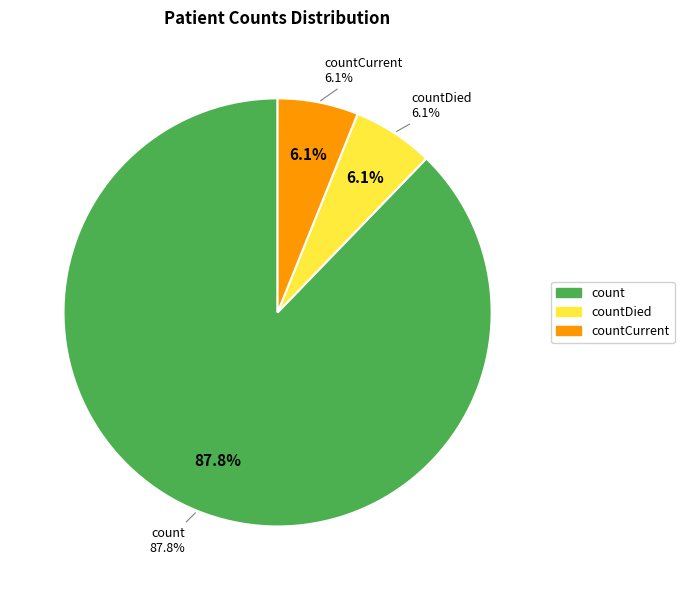

The count slice represents 76% of the pie. True or false?

False